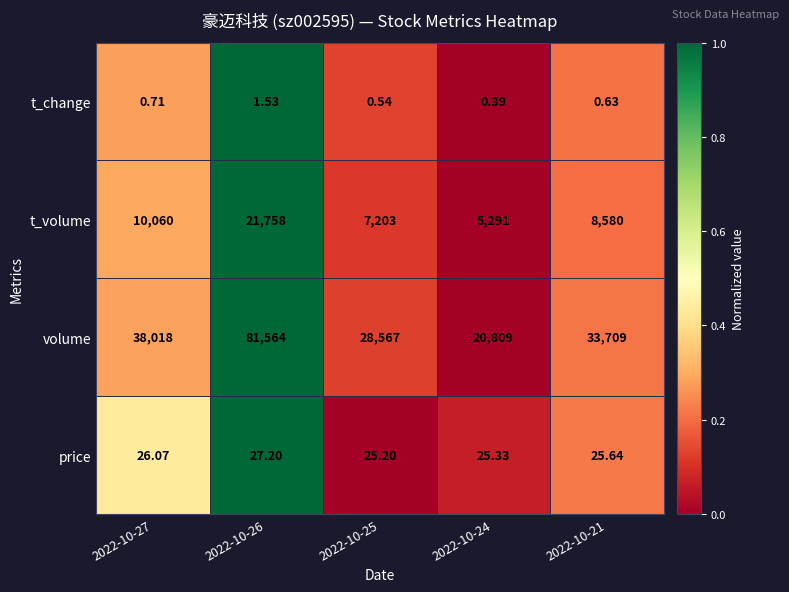

How many distinct data groups are displayed?

4